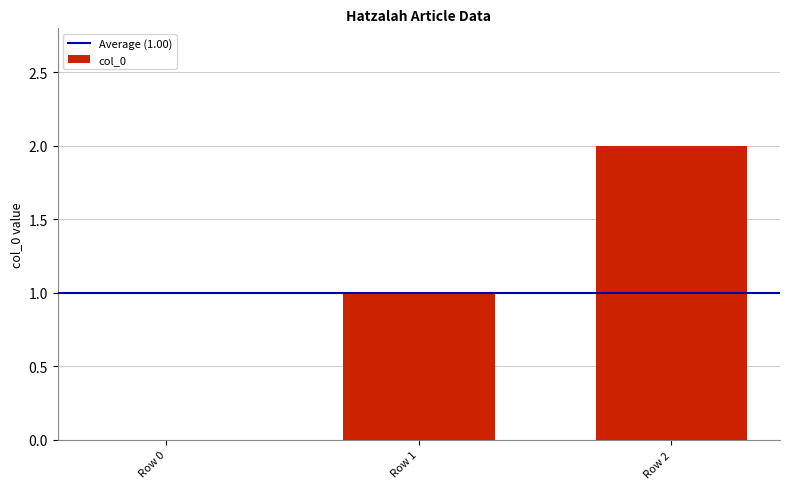

Reading left to right, extract all data points from this chart.

Row 0=0	Row 1=1	Row 2=2